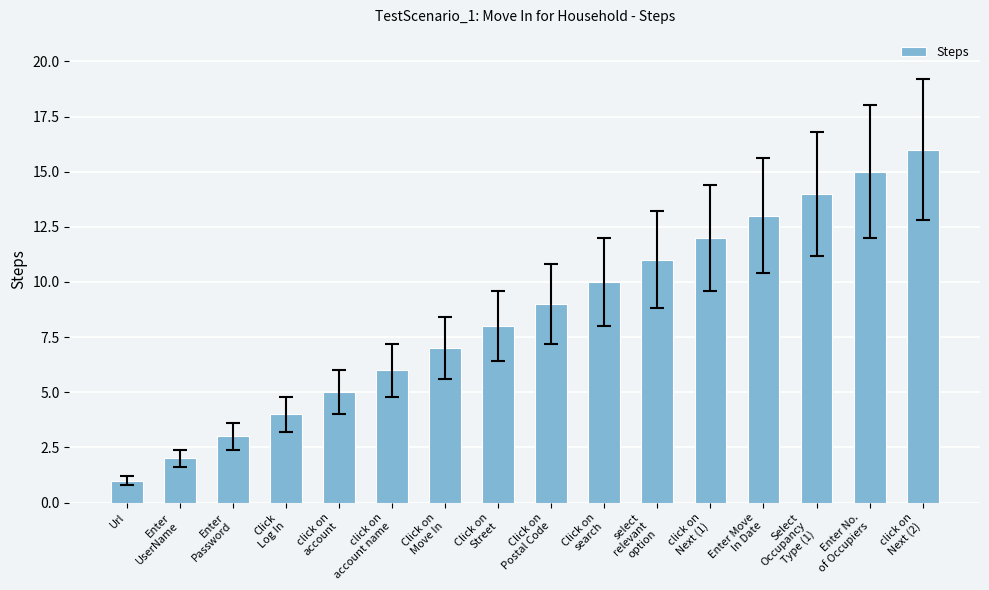

What is the label of the 13th bar from the right?

Click
Log In